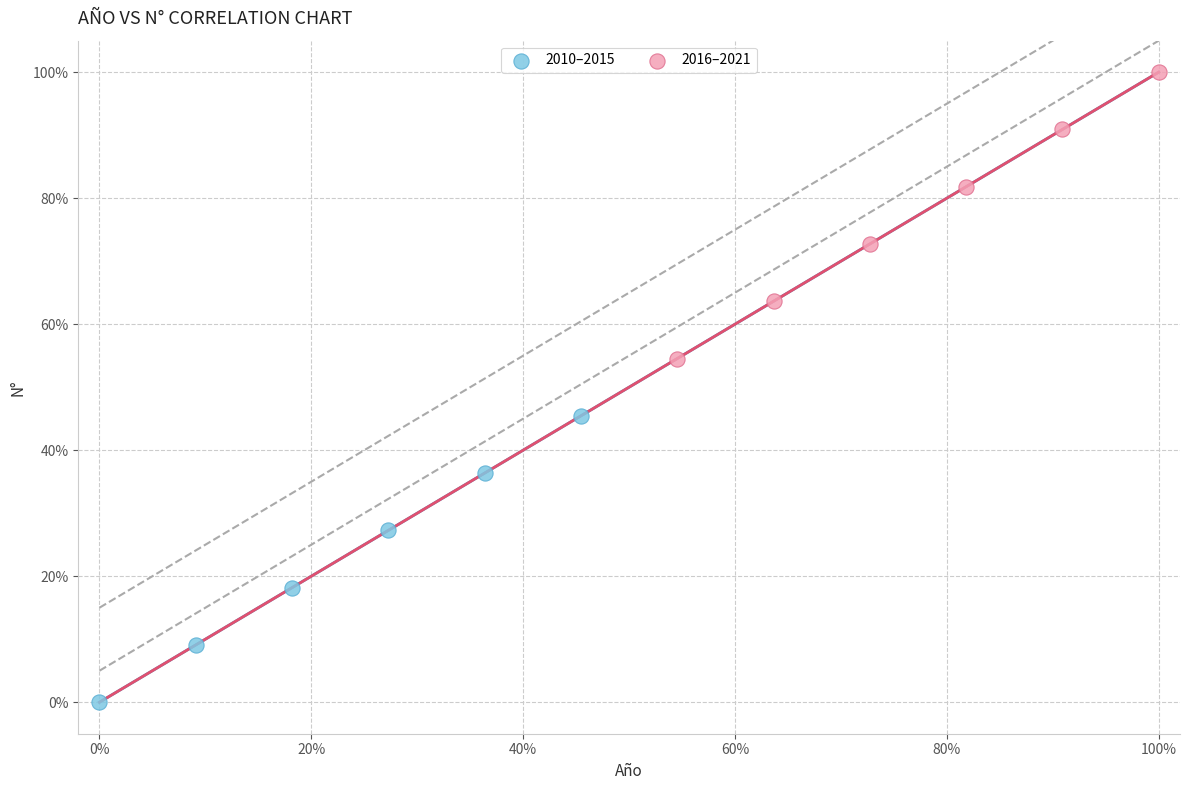

What are all the series names shown in the legend?

2010–2015, 2016–2021